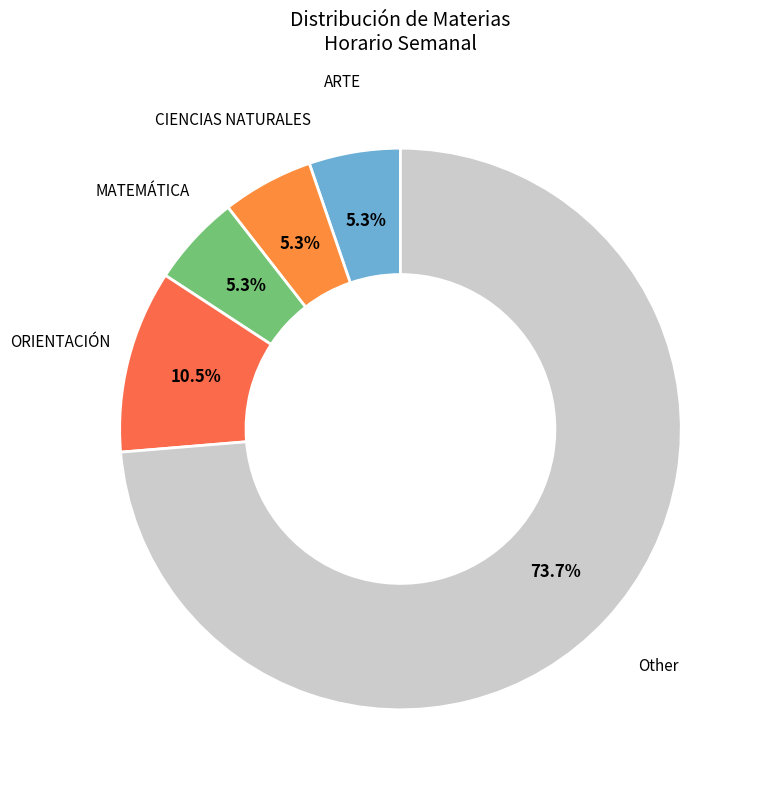

Does any single category account for the majority?

Yes